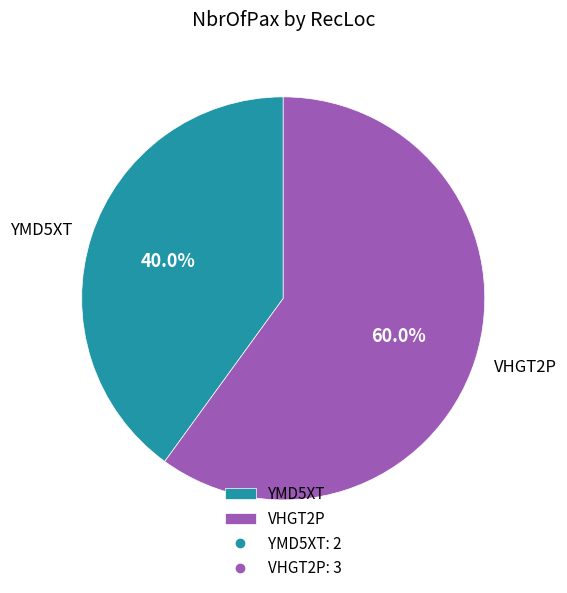

Between VHGT2P and YMD5XT, which is larger?

VHGT2P